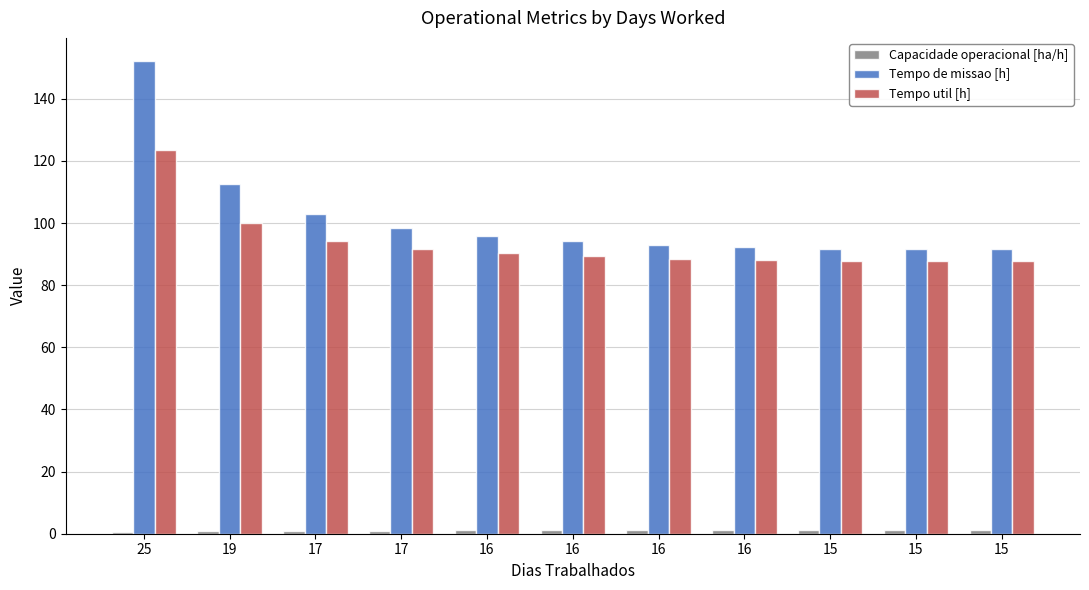

What is the value of the Capacidade operacional [ha/h] bar at the 2nd from the left?

0.9